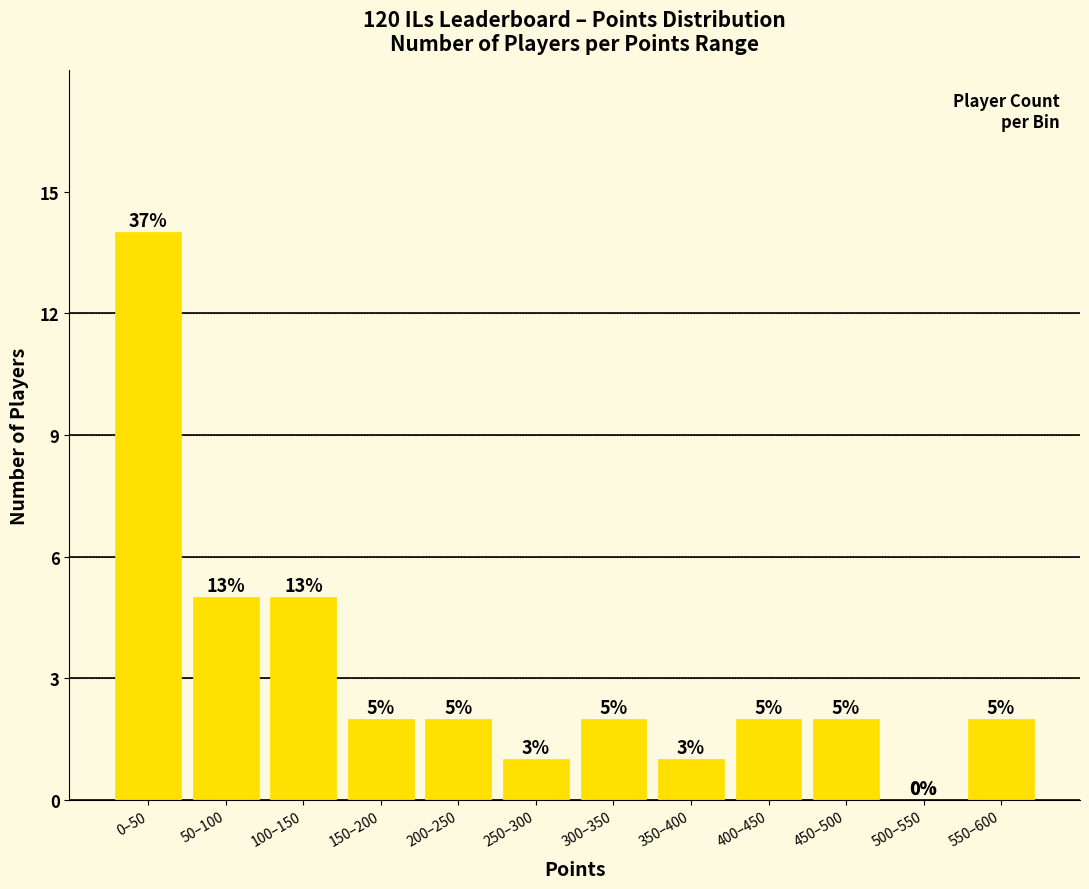

Reading left to right, list all the values displayed in this chart.

0–50=14	50–100=5	100–150=5	150–200=2	200–250=2	250–300=1	300–350=2	350–400=1	400–450=2	450–500=2	500–550=0	550–600=2